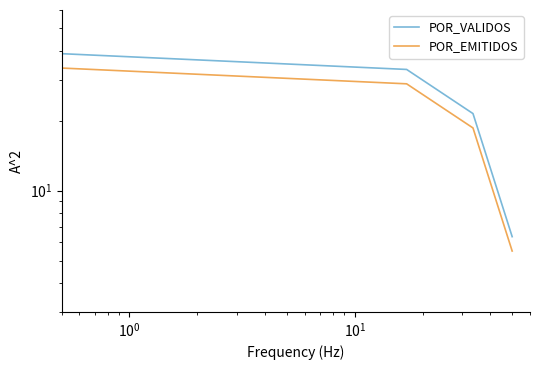

List the series in order of their overall mean, lowest first.

POR_EMITIDOS, POR_VALIDOS